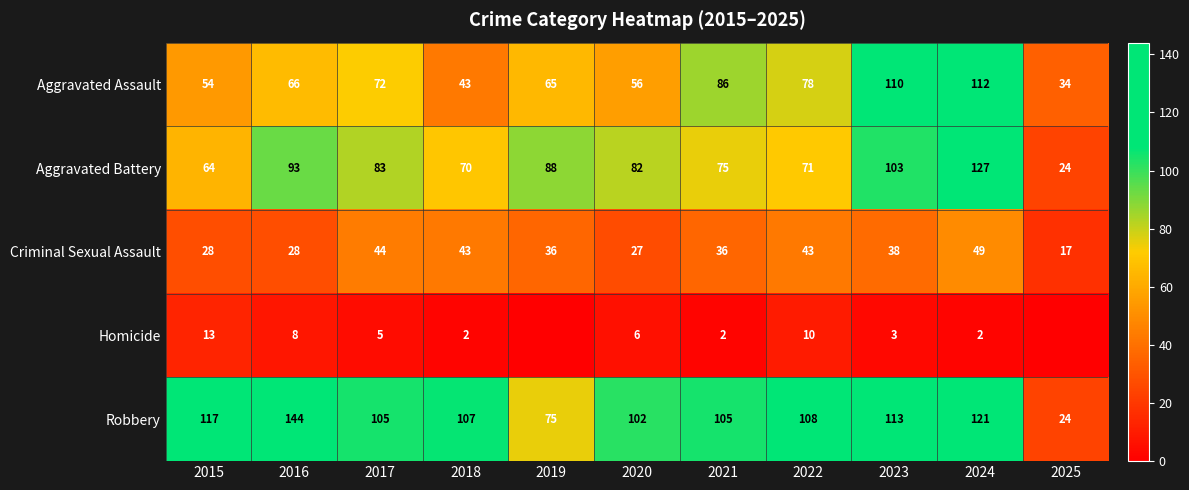

What is the approximate value of Robbery at 2022?

108